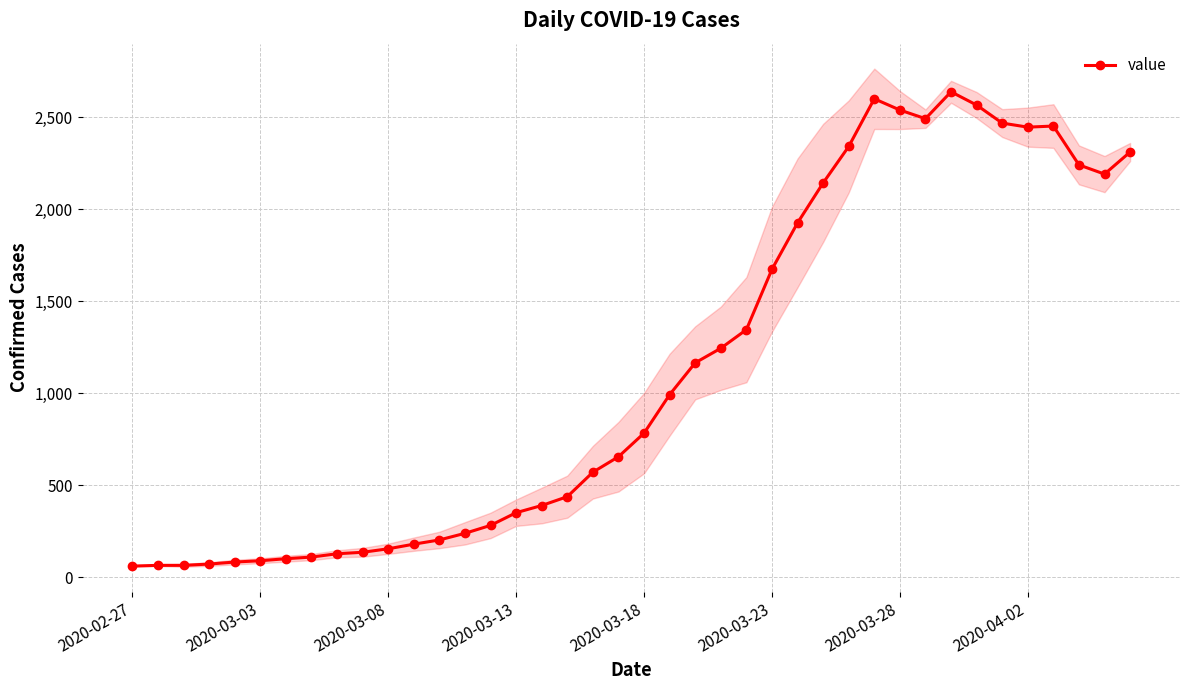

True or false: there are more than 1 points higher than both neighbors.

True